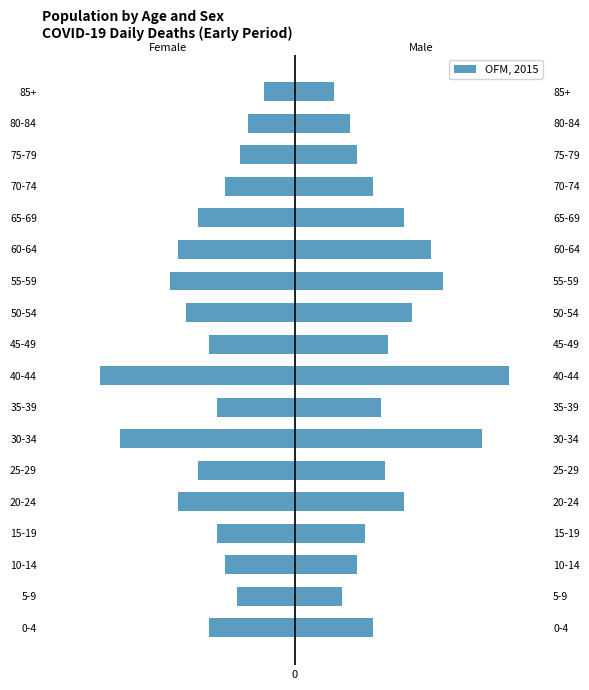

What is the value of the 2nd bar from the left?

-15